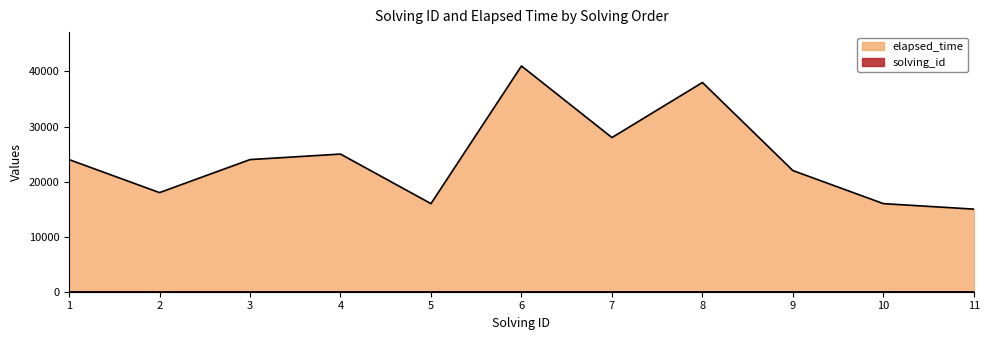

Between 2 and 8, which series saw the biggest shift?

elapsed_time